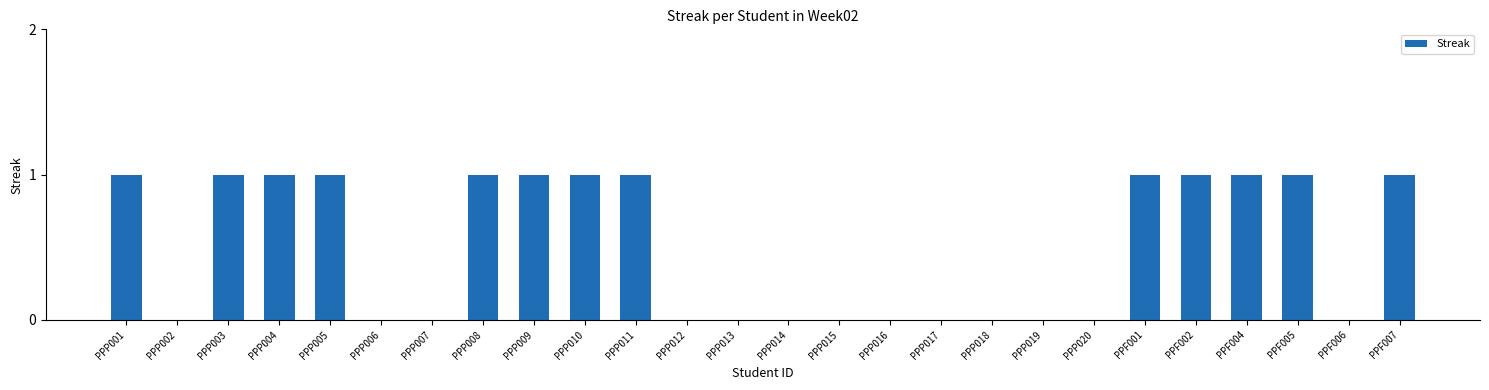

Between PPP005 and PPP019, which is larger?

PPP005